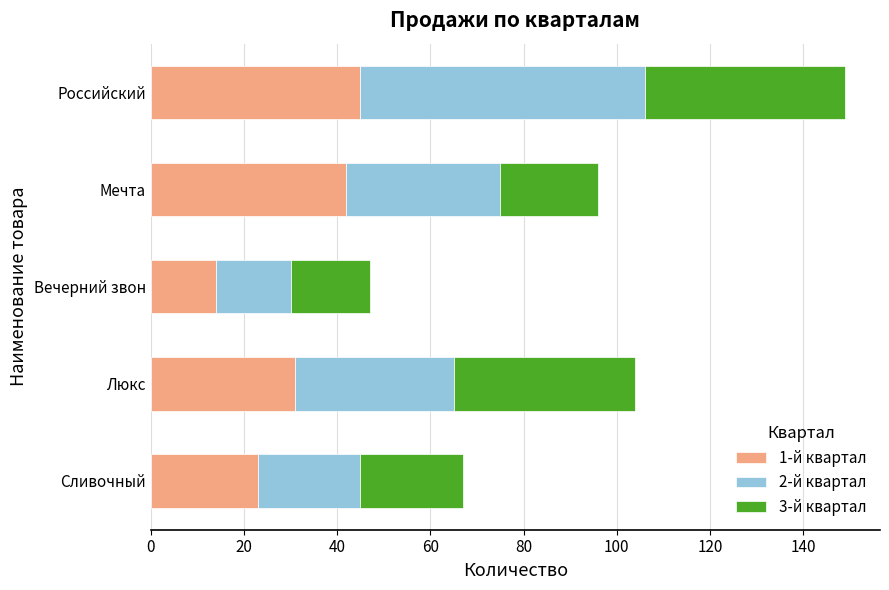

What is the sum of all 1-й квартал values?

155